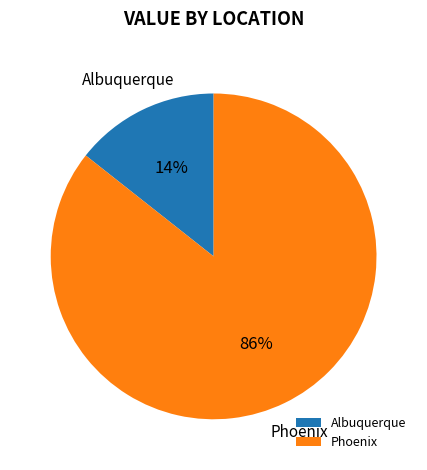

Combined, do Albuquerque and Phoenix account for over 50%?

Yes